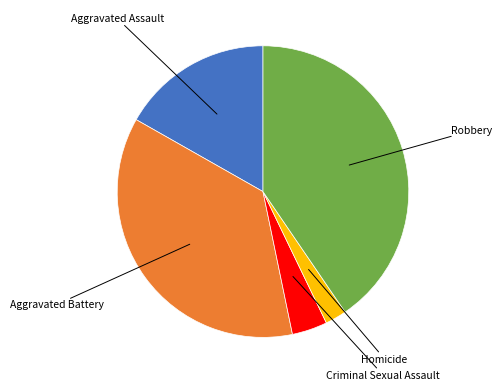

Is there a majority slice in this chart?

No